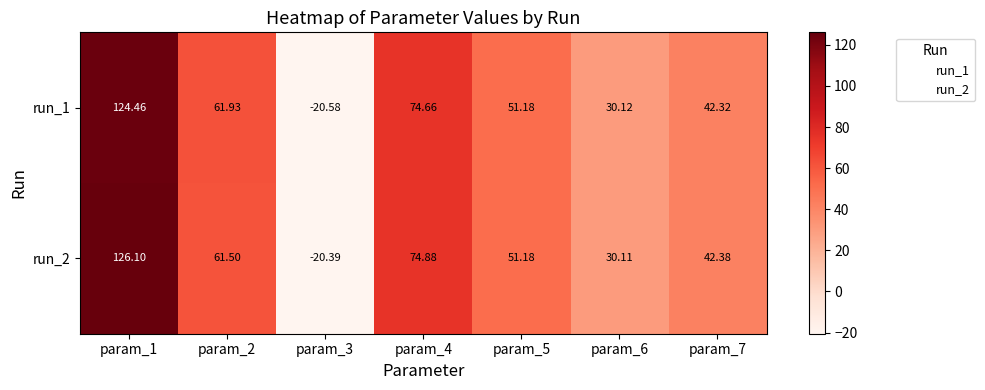

What is the difference between the highest and lowest values at param_2?

0.4